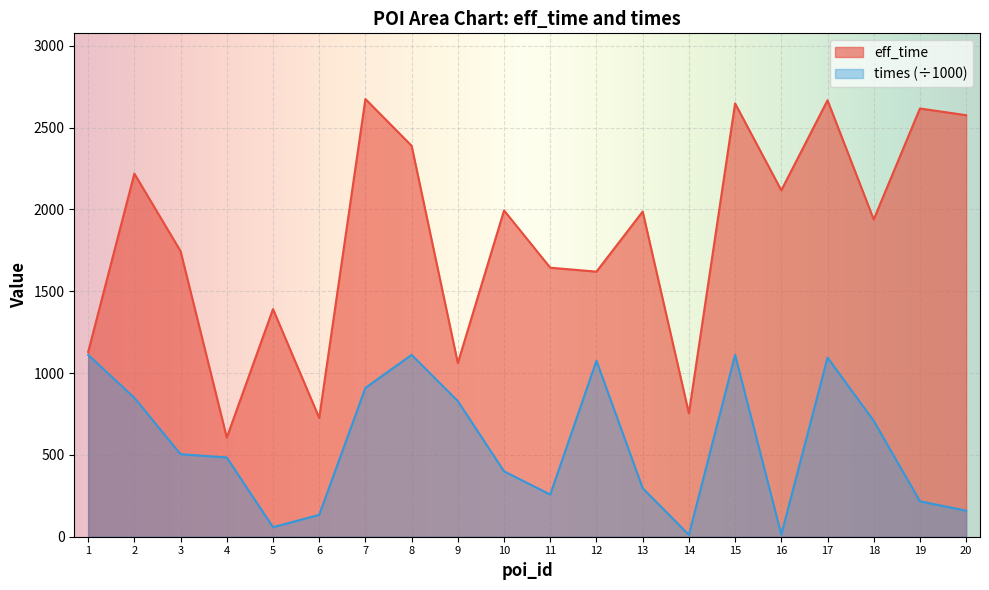

At which category does the chart reach its minimum across all series?

14